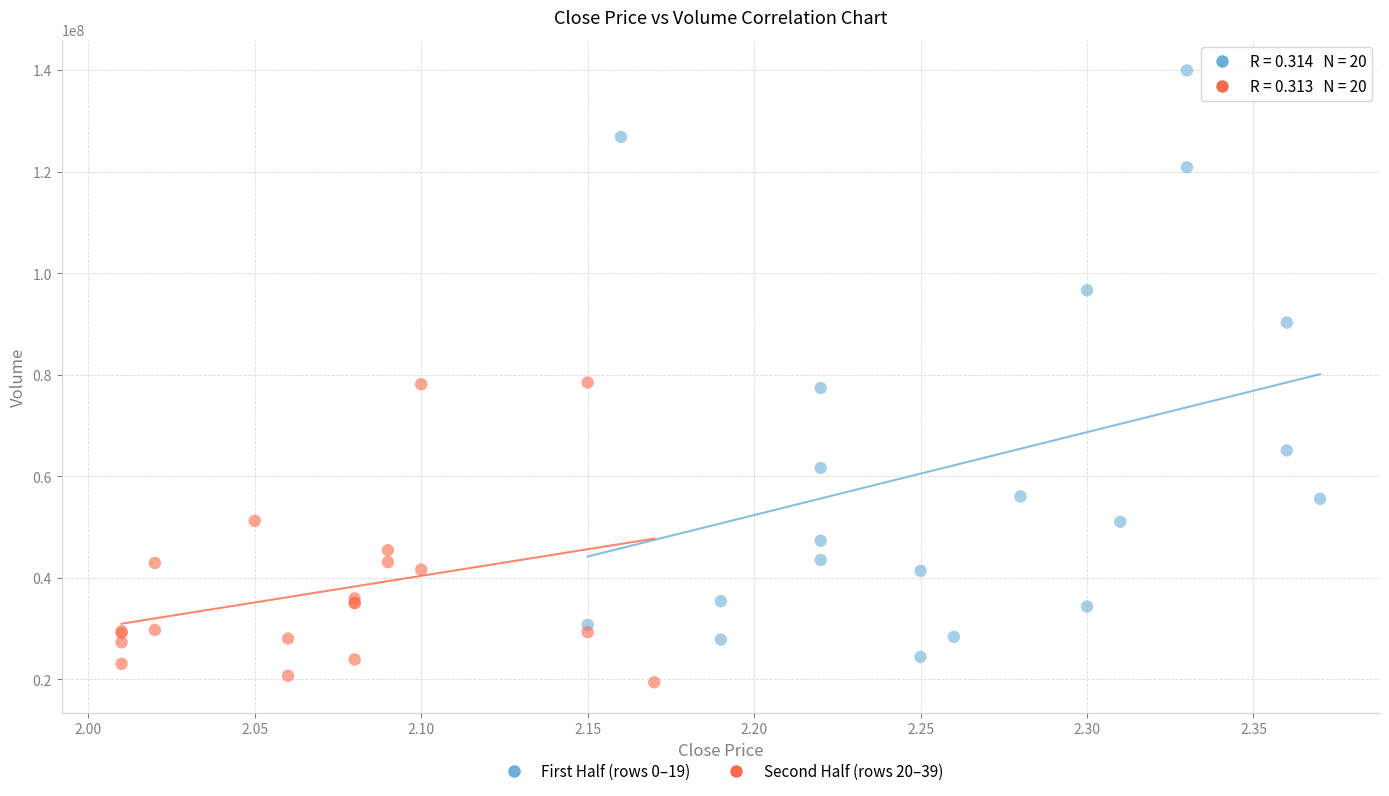

Which series has the largest Y range (max minus min)?

First Half (rows 0–19)